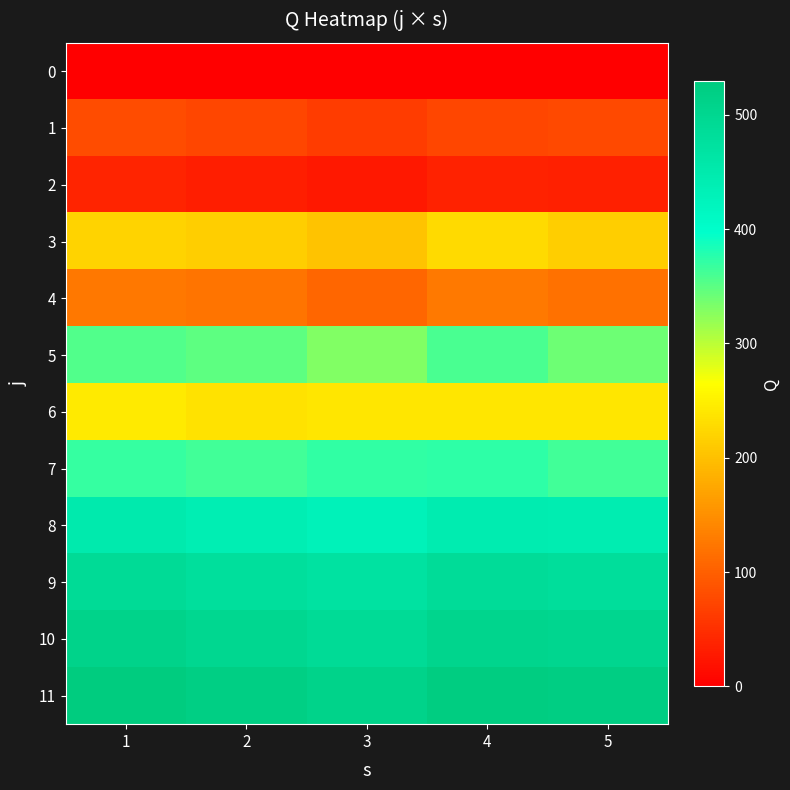

What is the maximum value shown in the chart?

530.0